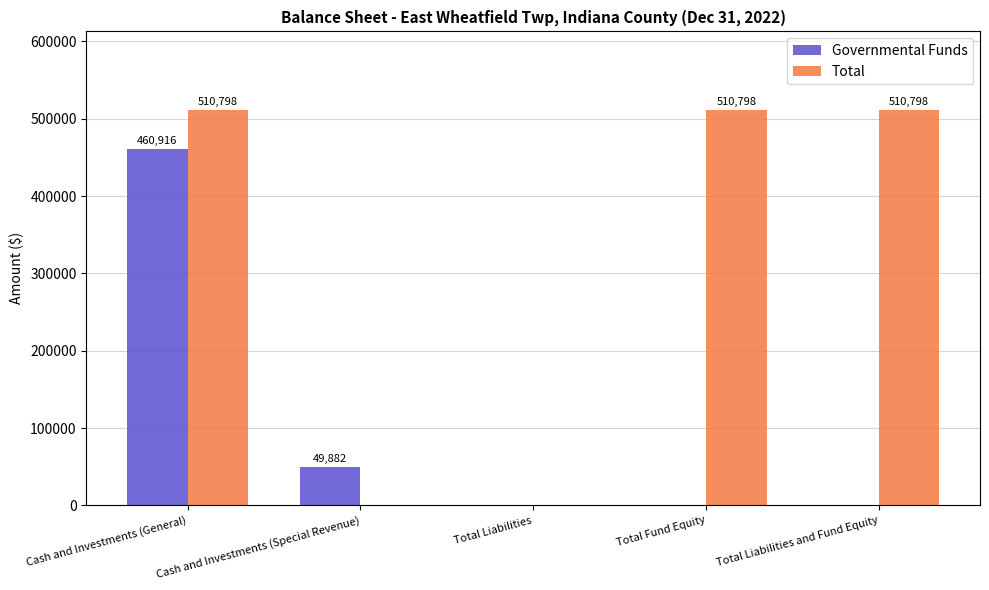

Reading right to left, extract all data points from this chart.

Governmental Funds: 0	0	0	49882	460916
Total: 510798	510798	0	0	510798